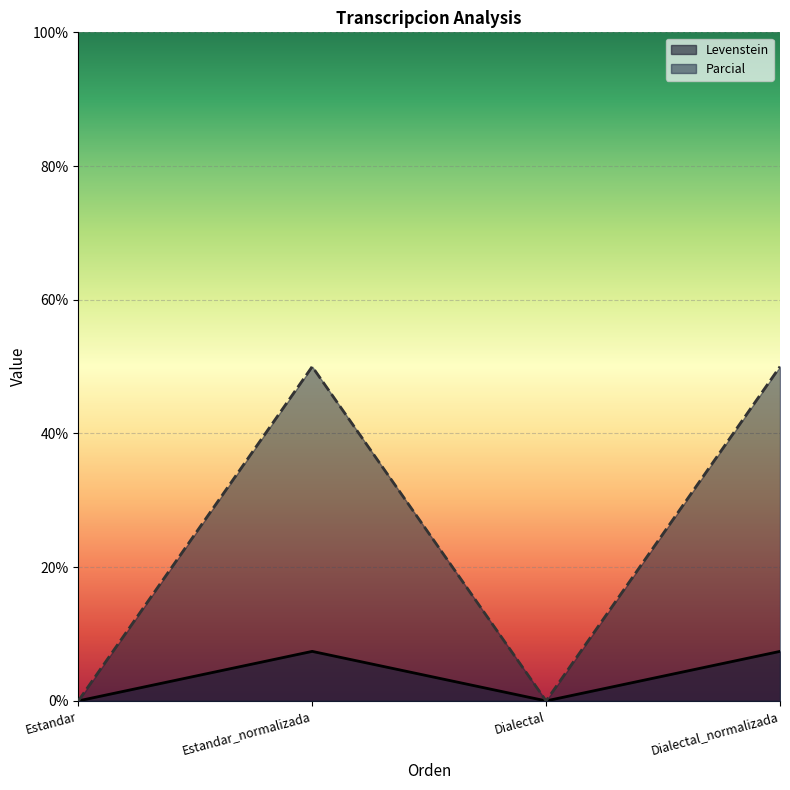

List the labels in order of Levenstein value, largest first.

Estandar_normalizada, Dialectal_normalizada, Estandar, Dialectal